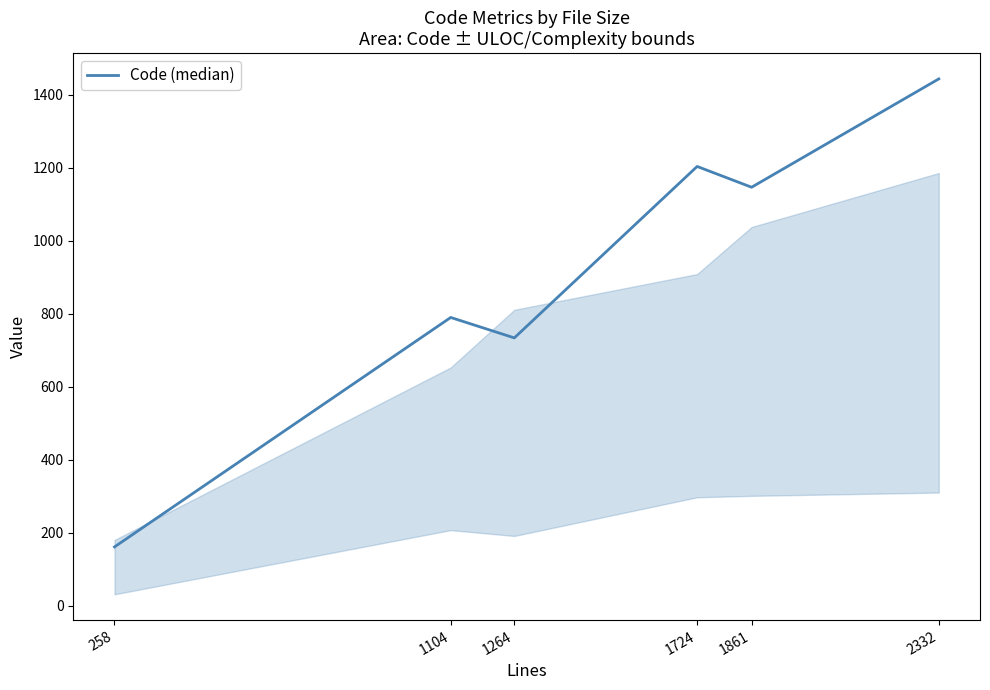

What is the difference between the second highest and second lowest values?

470